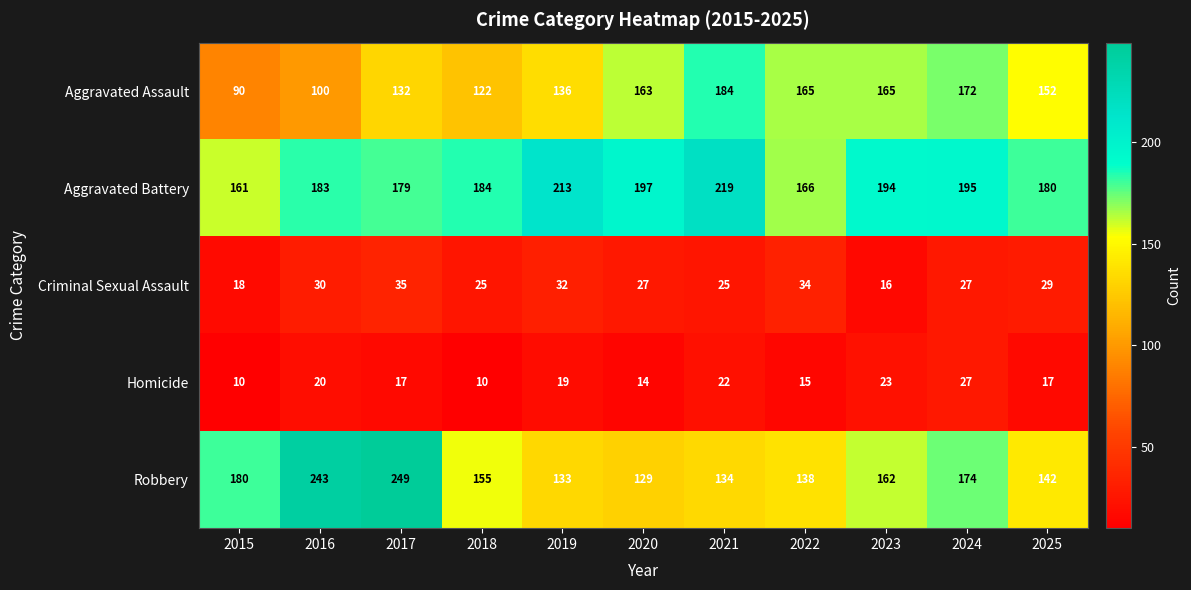

What is the sum of the Aggravated Assault values at 2021 and 2025?

336